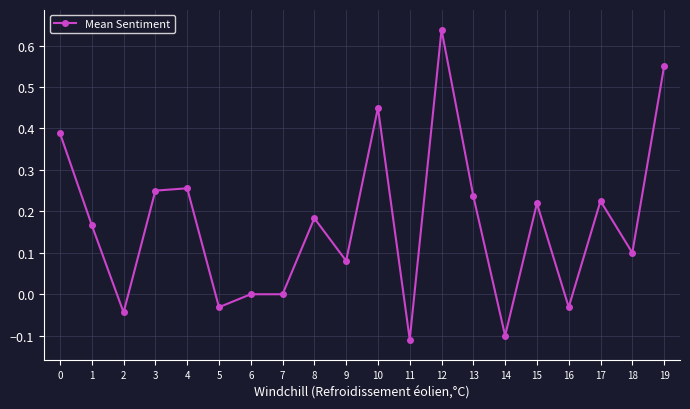

Where is the first local minimum?

2